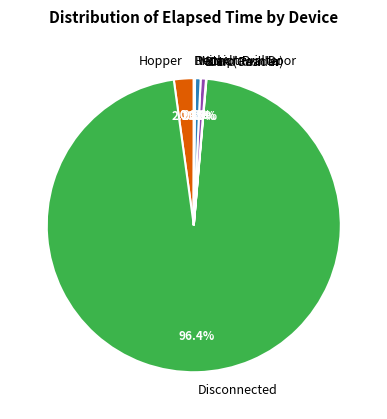

Which slice is the largest?

Disconnected